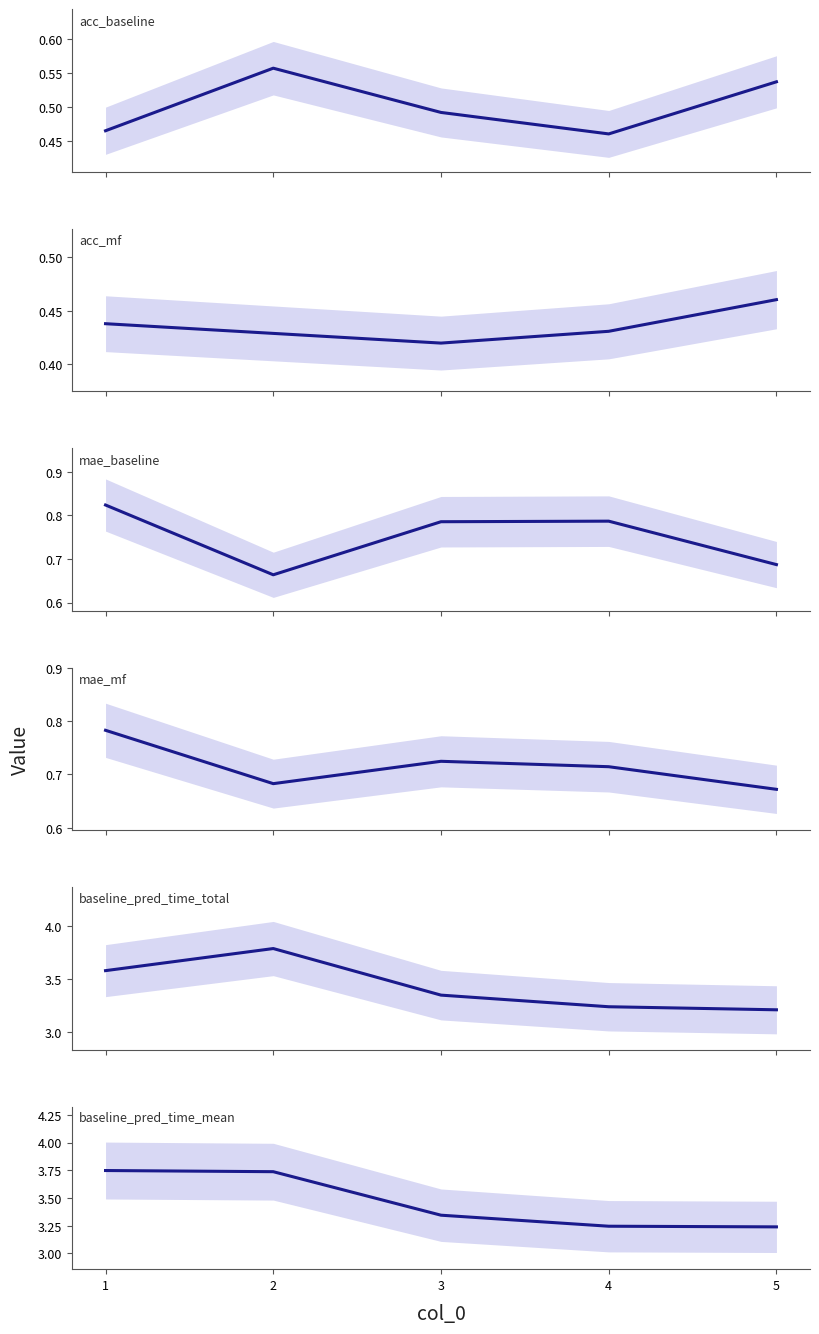

How many interior local valleys does the acc_mf series have?

1